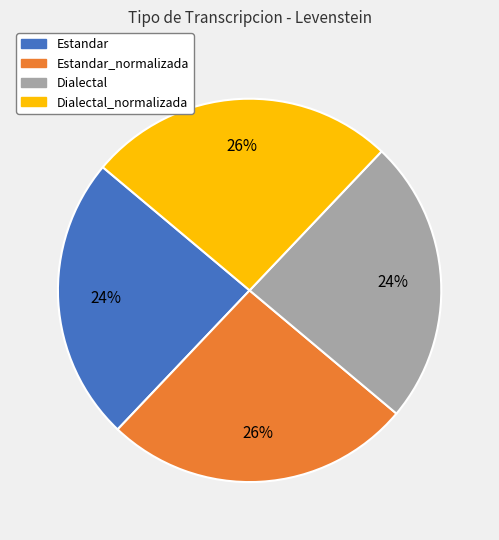

Does Estandar account for over 50% of the chart?

No